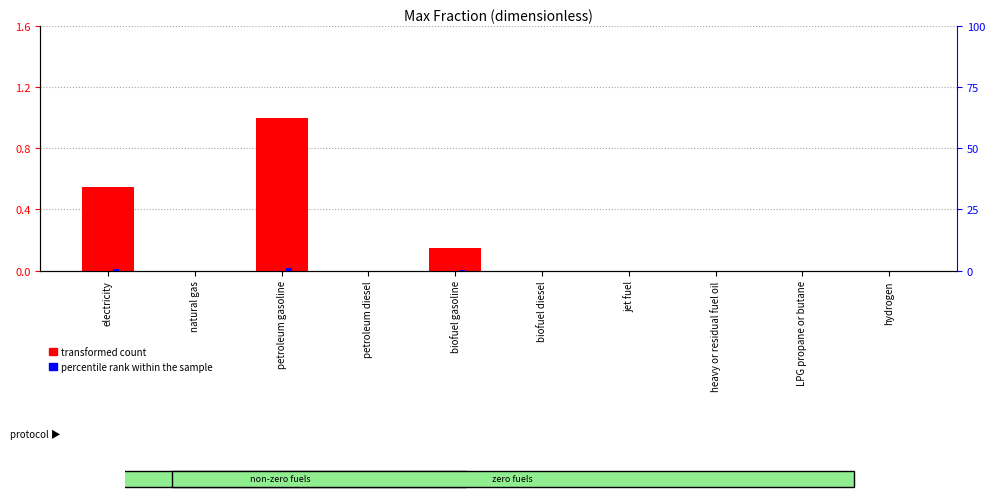

What position from the right is biofuel gasoline?

6